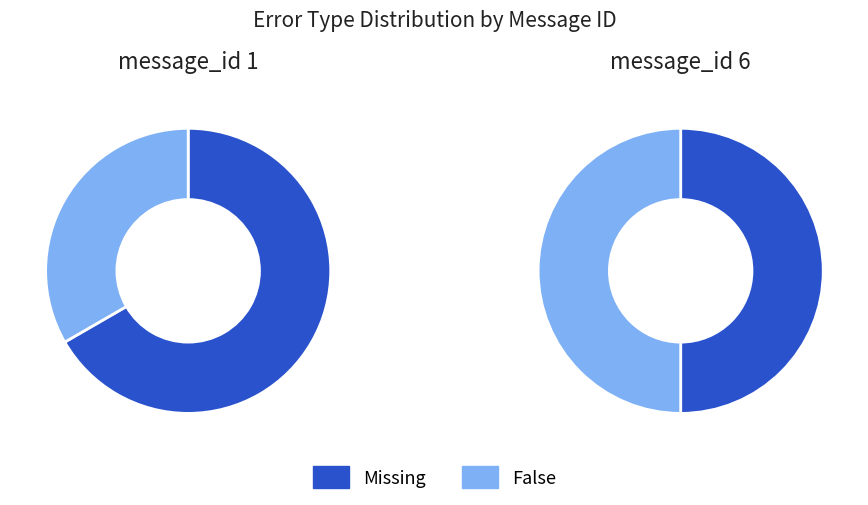

At message_id 6, list the series in order from largest to smallest.

Missing, False